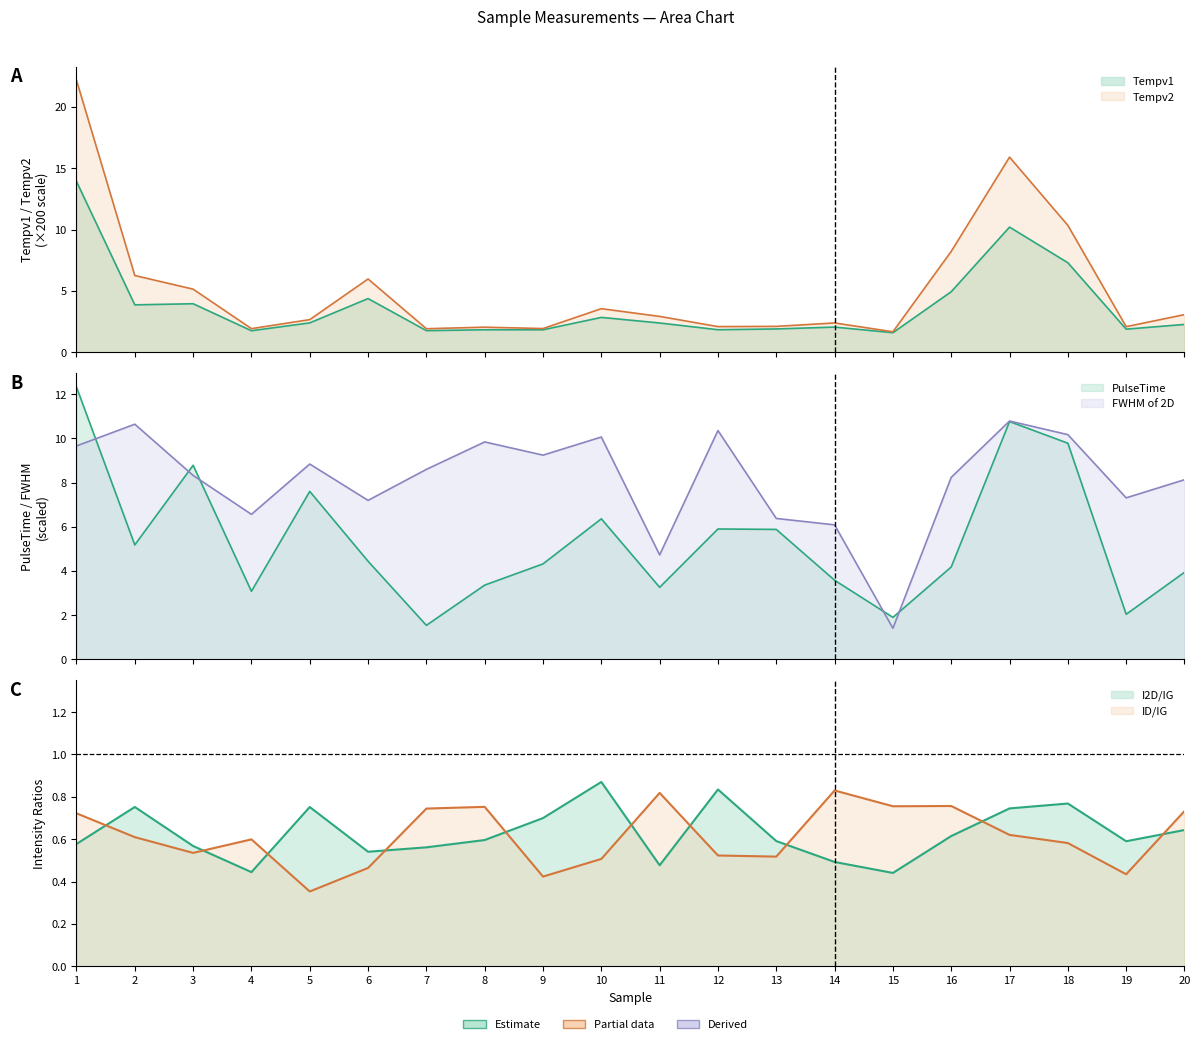

Which series has the largest total across all categories?

FWHM of 2D